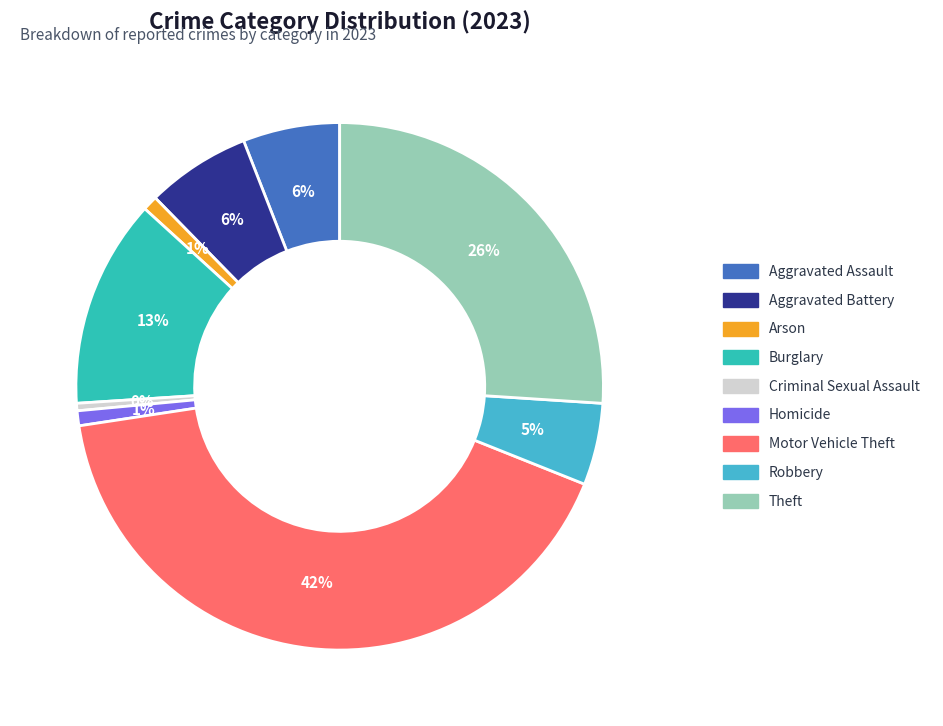

To the nearest percent, what is the average slice percentage?

11%